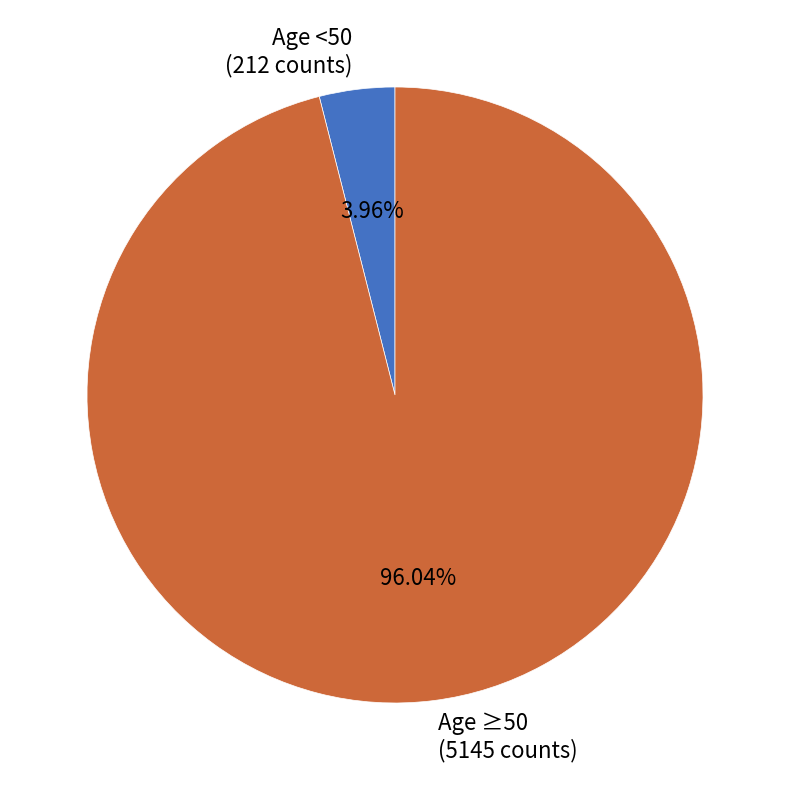

Rank the categories by value from lowest to highest.

Age <50 (212 counts), Age ≥50 (5145 counts)